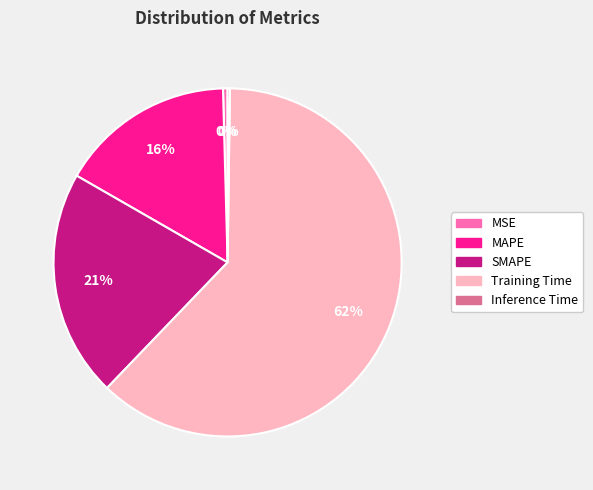

The Training Time slice represents 62% of the pie. True or false?

True